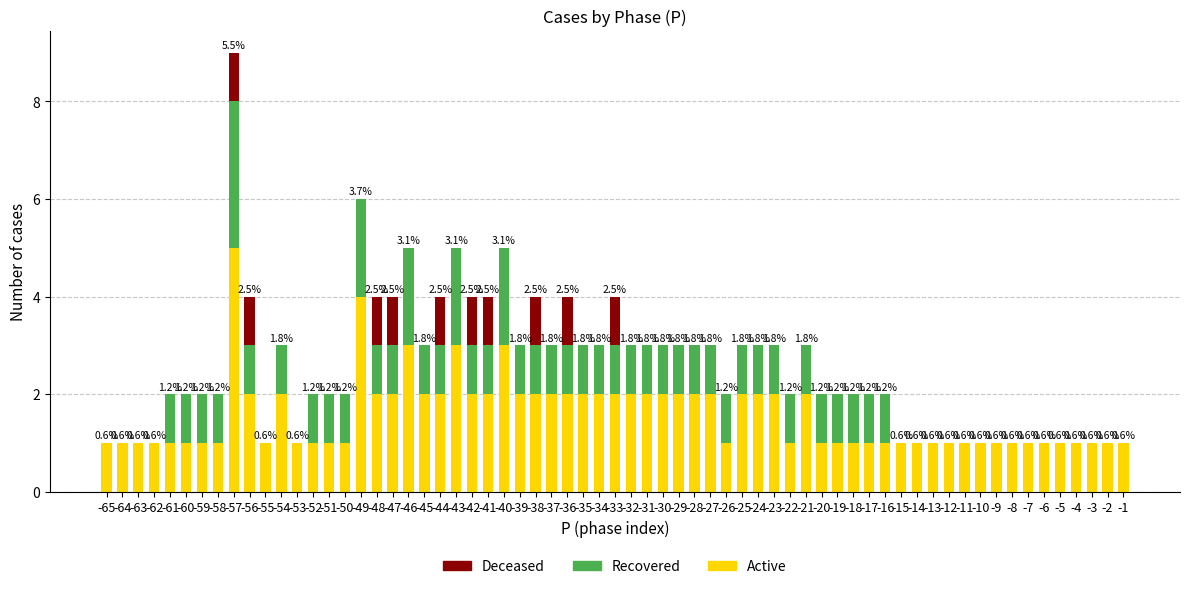

At which category is the sum across all series the highest?

-57